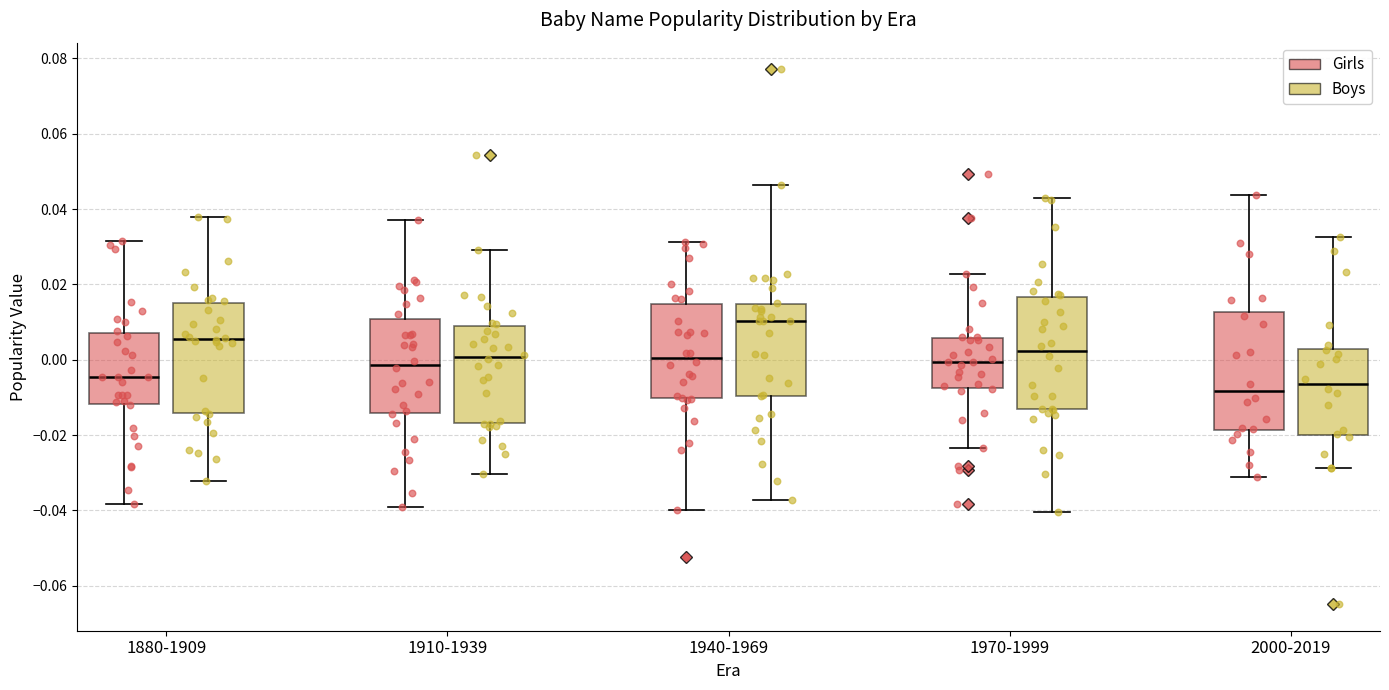

Reading left to right, read every box against the y-axis: the position of its median line, the range the box covers, and the ends of its whiskers. The values are not printed on the chart, so give them approximately, as read against the axis.

1880-1909 (Girls): median -0.004, box -0.012 to 0.008, whiskers -0.038 to 0.032
1880-1909 (Boys): median 0.006, box -0.014 to 0.016, whiskers -0.032 to 0.038
1910-1939 (Girls): median -0.002, box -0.014 to 0.010, whiskers -0.040 to 0.038
1910-1939 (Boys): median 0.000, box -0.016 to 0.010, whiskers -0.030 to 0.030
1940-1969 (Girls): median 0.000, box -0.010 to 0.014, whiskers -0.040 to 0.032
1940-1969 (Boys): median 0.010, box -0.010 to 0.014, whiskers -0.038 to 0.046
1970-1999 (Girls): median 0.000, box -0.008 to 0.006, whiskers -0.024 to 0.022
1970-1999 (Boys): median 0.002, box -0.014 to 0.016, whiskers -0.040 to 0.042
2000-2019 (Girls): median -0.008, box -0.018 to 0.012, whiskers -0.032 to 0.044
2000-2019 (Boys): median -0.006, box -0.020 to 0.002, whiskers -0.028 to 0.032